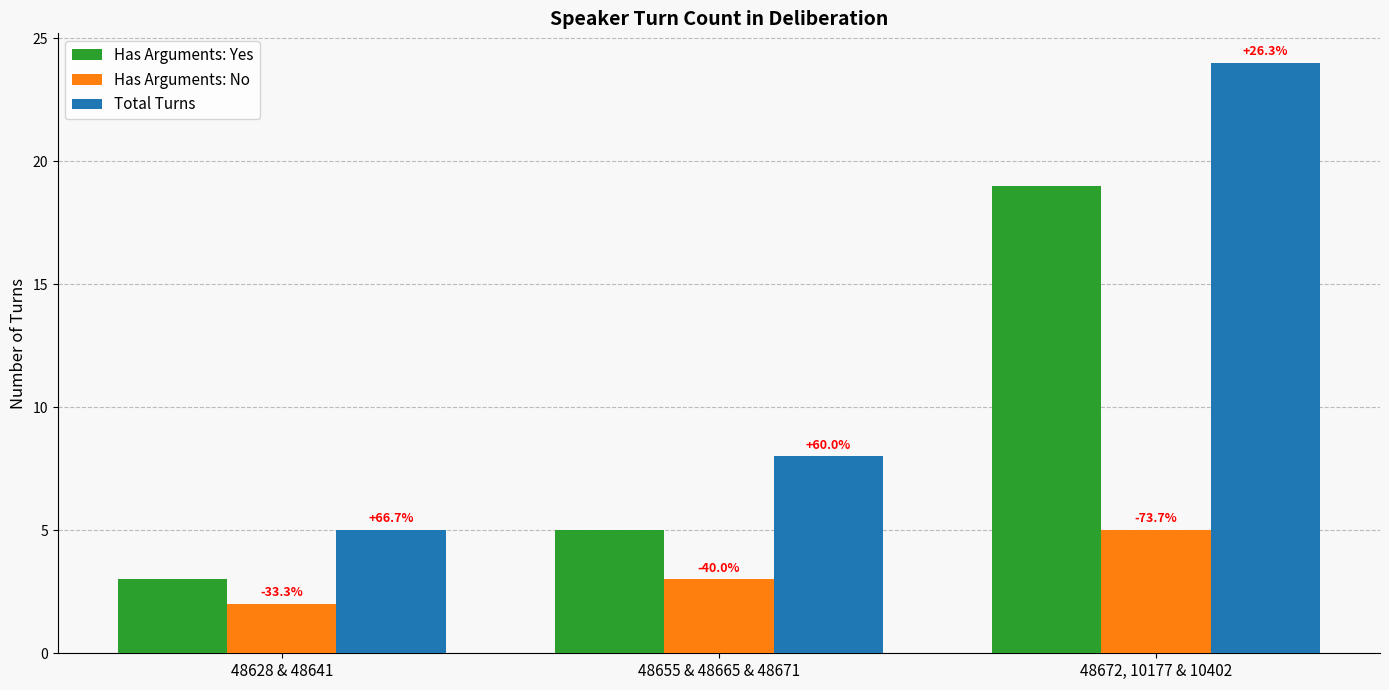

How many groups of bars are there?

3